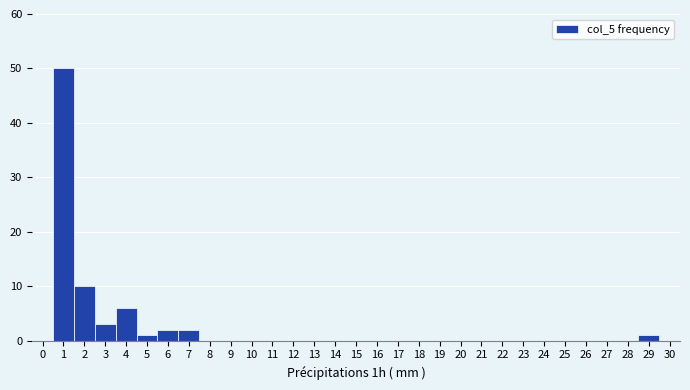

Reading left to right, transcribe this chart: for each bar, give the range it covers on the x-axis and its height. The values are not printed on the chart, so give them approximately, as read against the axis.

-0.5 to 0.5: 0
0.5 to 1.5: 50
1.5 to 2.5: 10
2.5 to 3.5: 3
3.5 to 4.5: 6
4.5 to 5.5: 1
5.5 to 6.5: 2
6.5 to 7.5: 2
7.5 to 8.5: 0
8.5 to 9.5: 0
9.5 to 10.5: 0
10.5 to 11.5: 0
11.5 to 12.5: 0
12.5 to 13.5: 0
13.5 to 14.5: 0
14.5 to 15.5: 0
15.5 to 16.5: 0
16.5 to 17.5: 0
17.5 to 18.5: 0
18.5 to 19.5: 0
19.5 to 20.5: 0
20.5 to 21.5: 0
21.5 to 22.5: 0
22.5 to 23.5: 0
23.5 to 24.5: 0
24.5 to 25.5: 0
25.5 to 26.5: 0
26.5 to 27.5: 0
27.5 to 28.5: 0
28.5 to 29.5: 1